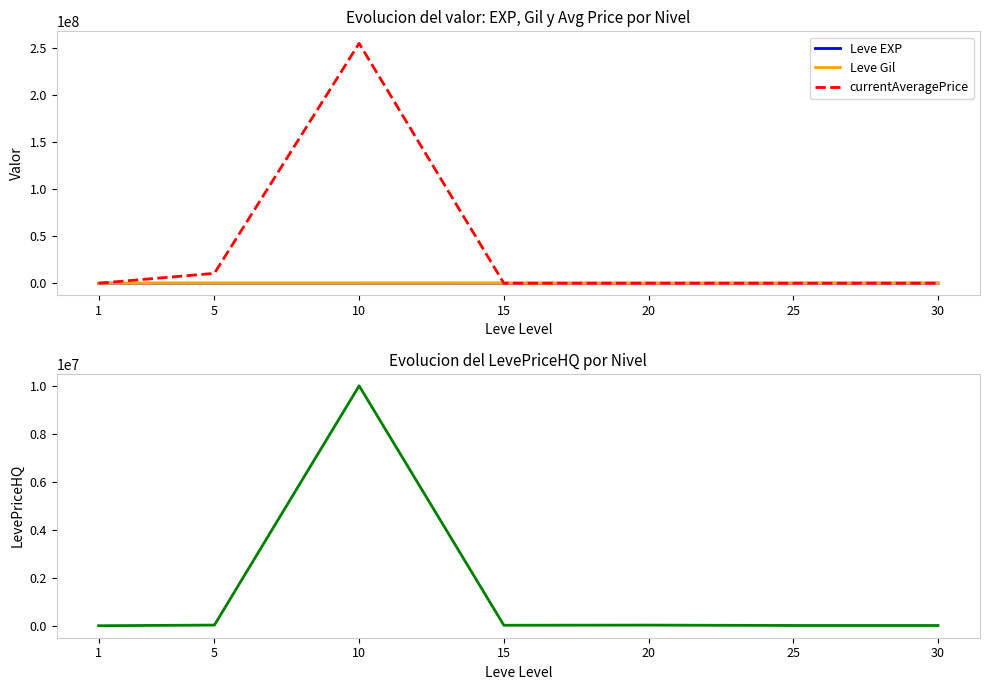

Is it true that currentAveragePrice equals 15905 at 25?

False